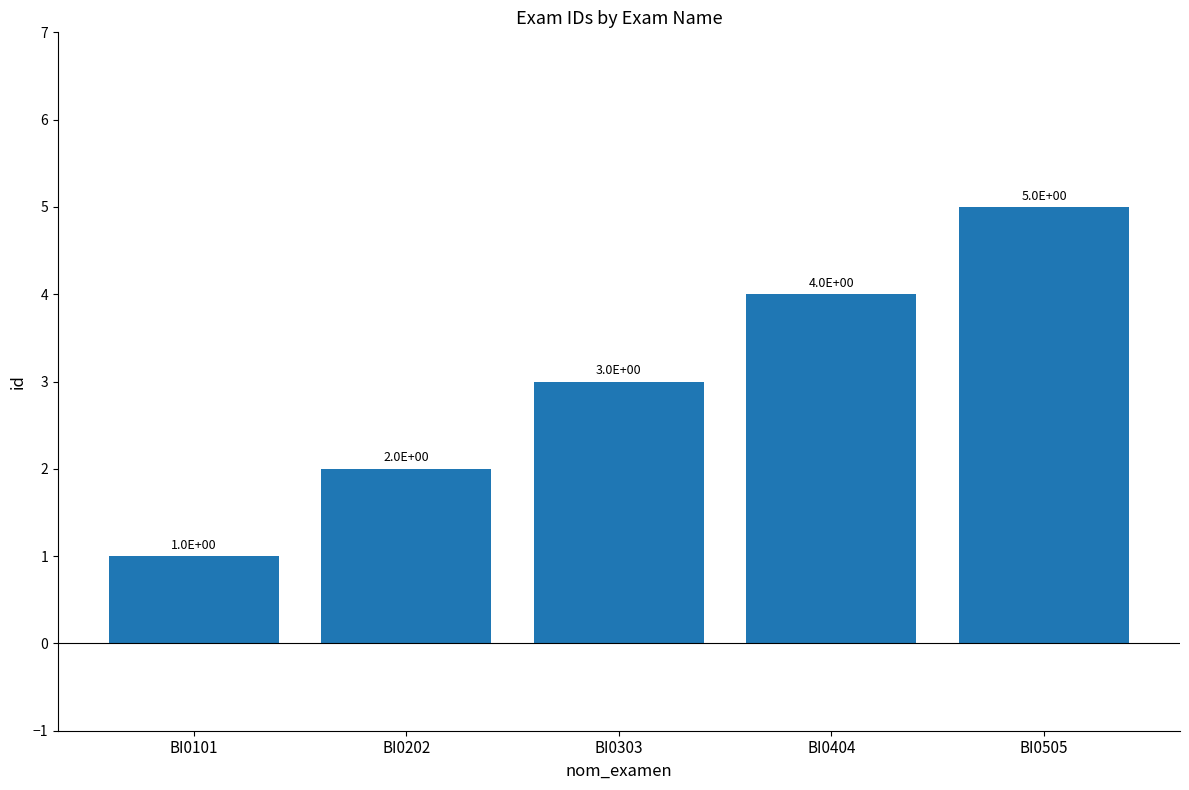

Rank the categories by value from highest to lowest.

BI0505, BI0404, BI0303, BI0202, BI0101